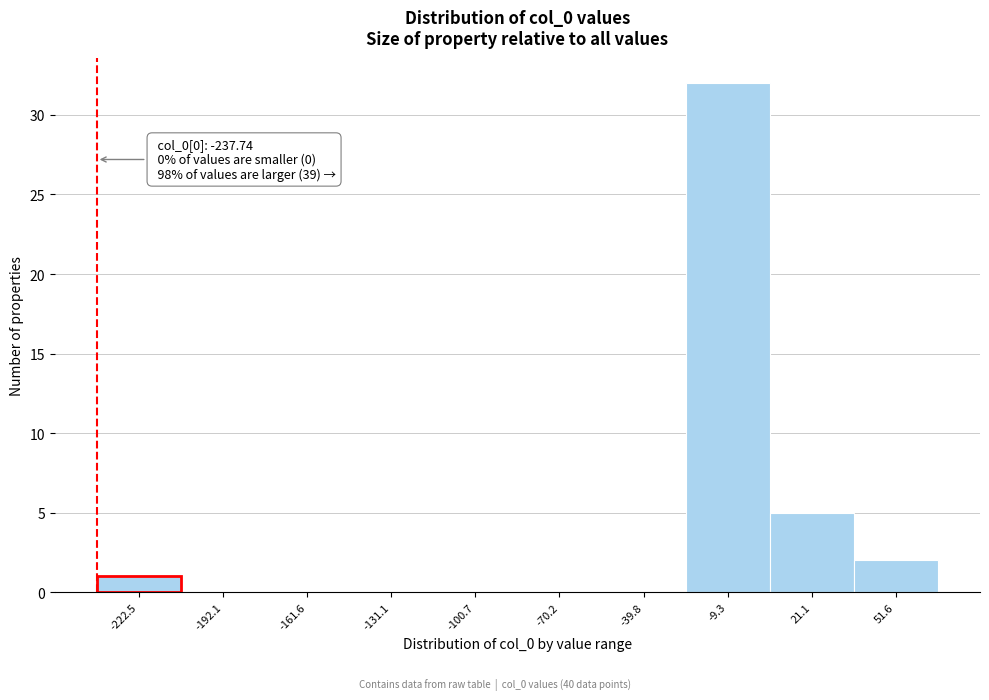

Over which range of the x-axis is the bar tallest?

-25 to 5